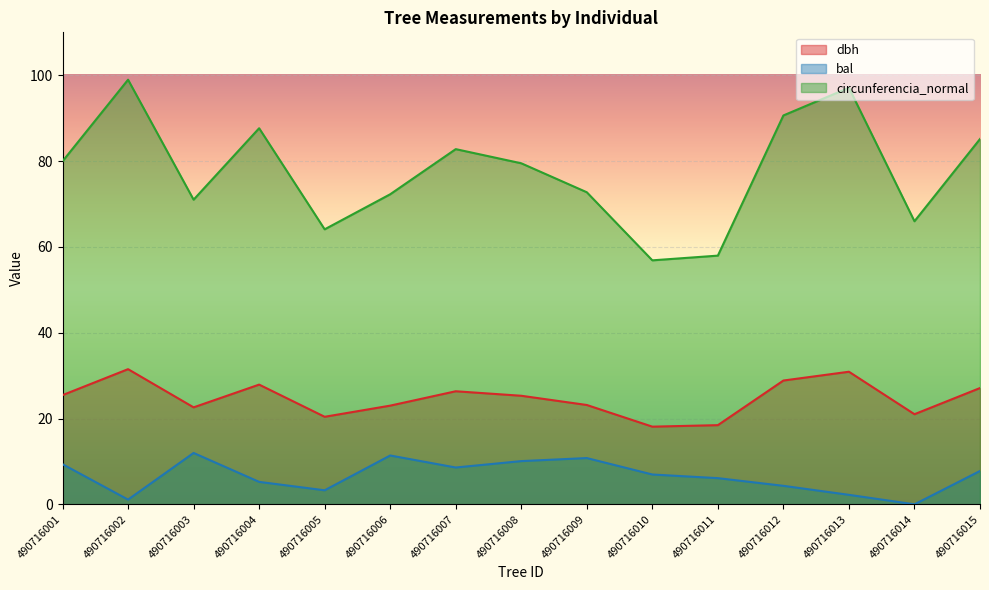

What is the highest value of the circunferencia_normal series?

99.0